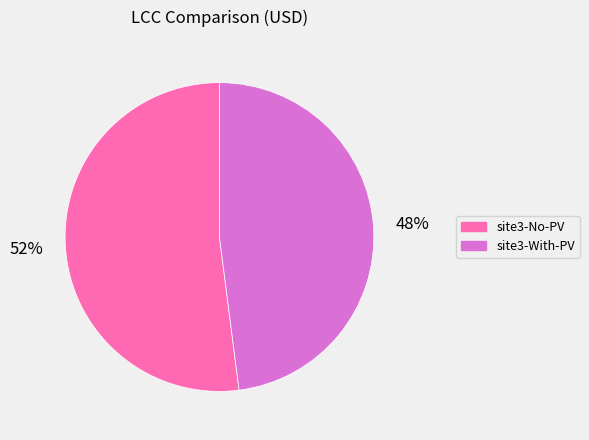

To the nearest percent, what is the average slice percentage?

50%